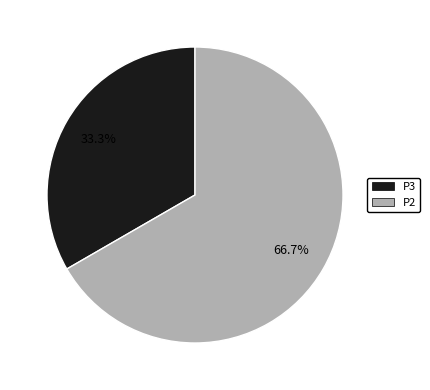

The P2 slice represents 67% of the pie. True or false?

True